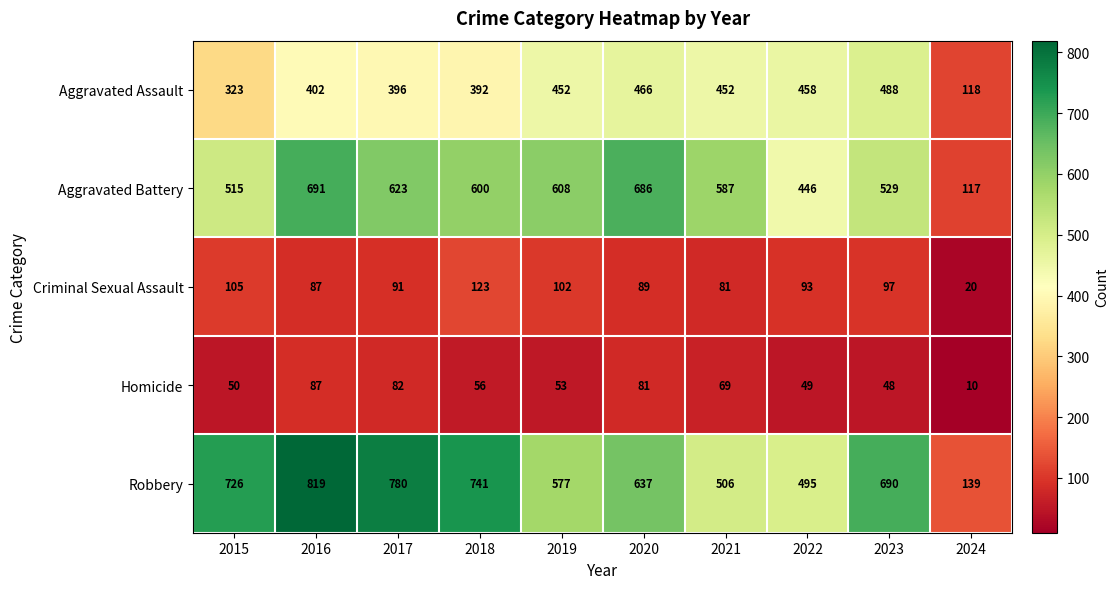

The Aggravated Assault series shows 118 at 2024. True or false?

True